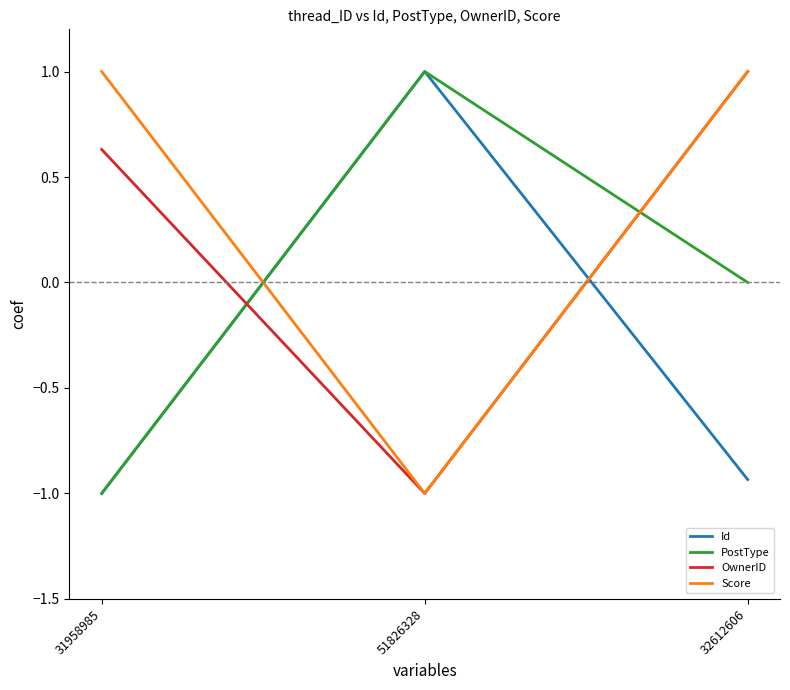

Is the value of PostType at 51826328 greater than the value of OwnerID at 51826328?

Yes